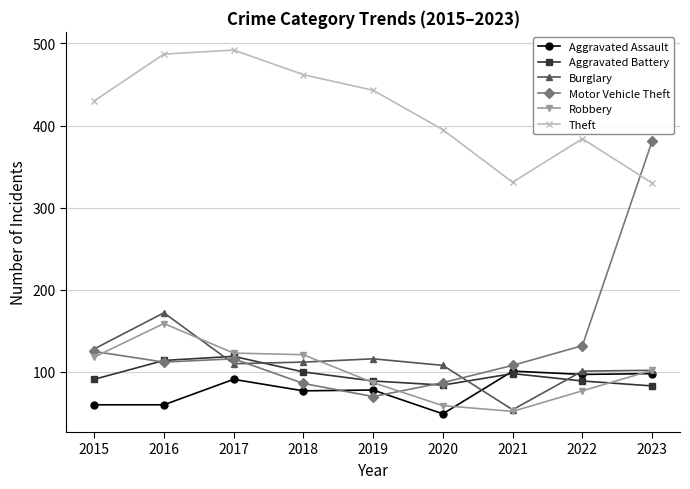

Is this an area chart (filled region under the line)?

No